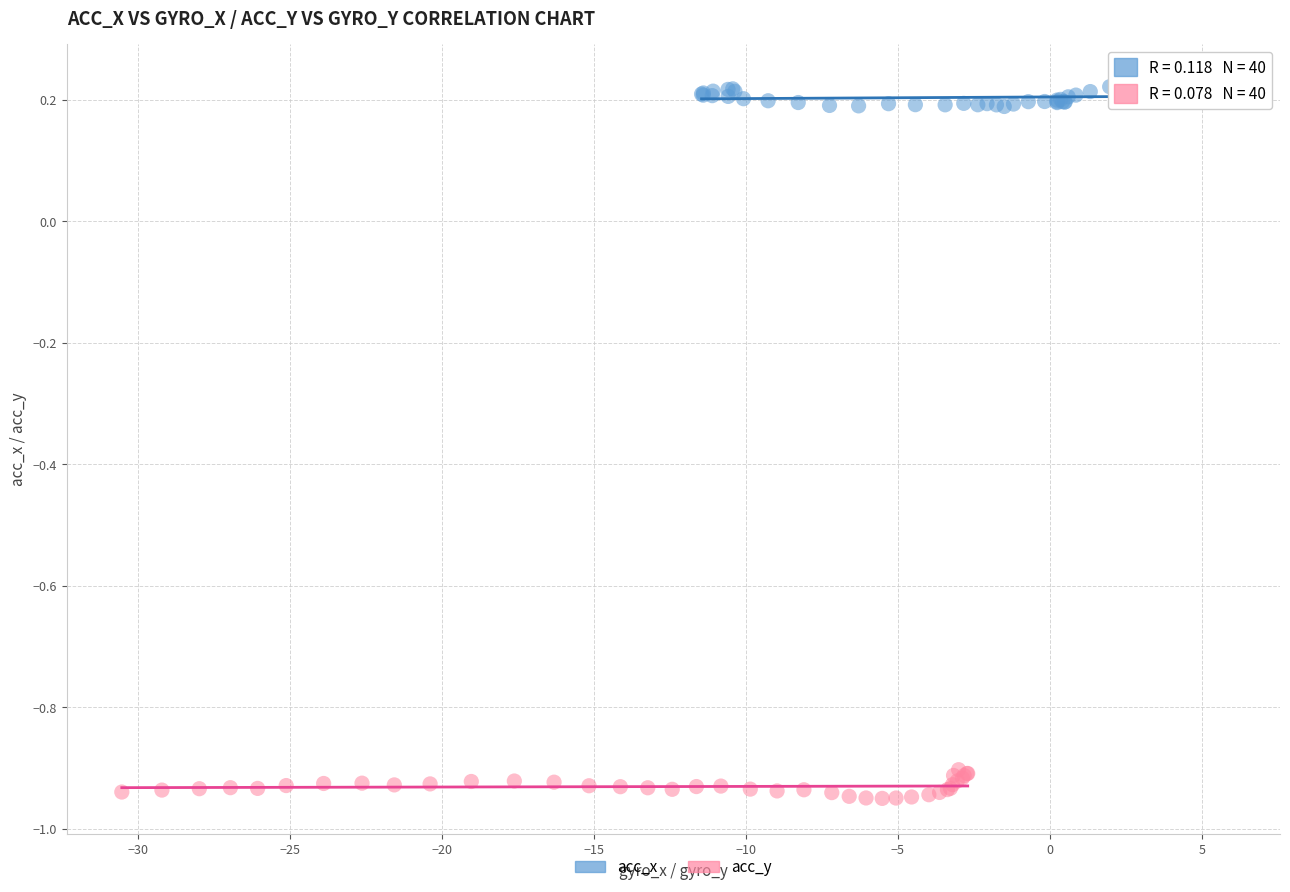

Which series contains the lowest Y value?

acc_y